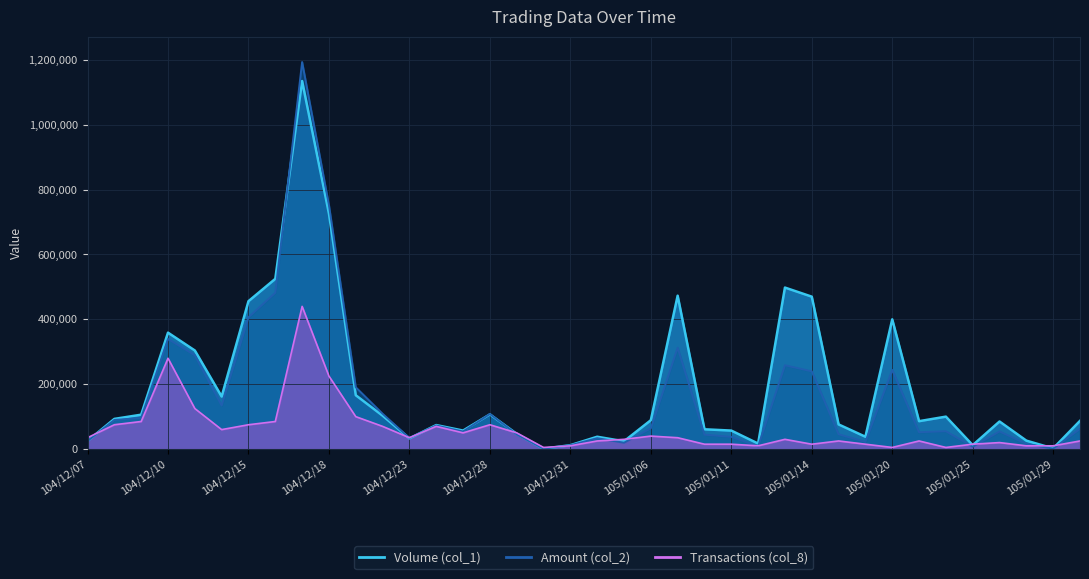

What is the value of the Volume (col_1) point at the 1st from the left?

25000